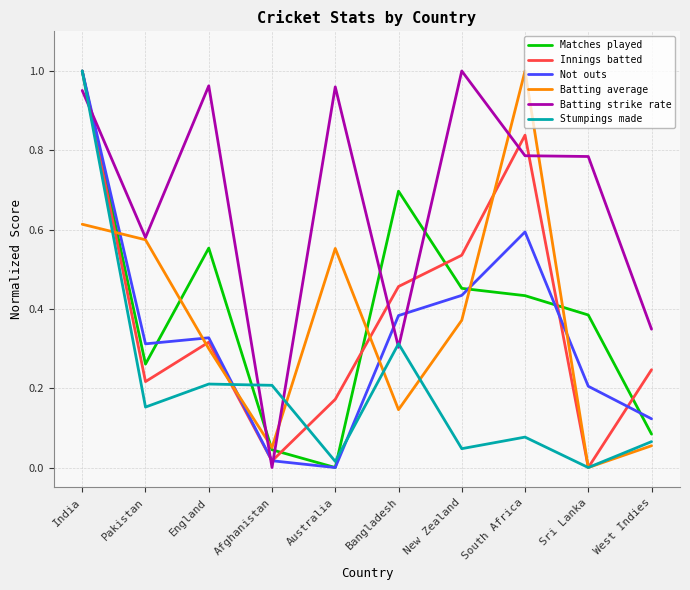

Between India and West Indies, which series saw the biggest shift?

Stumpings made